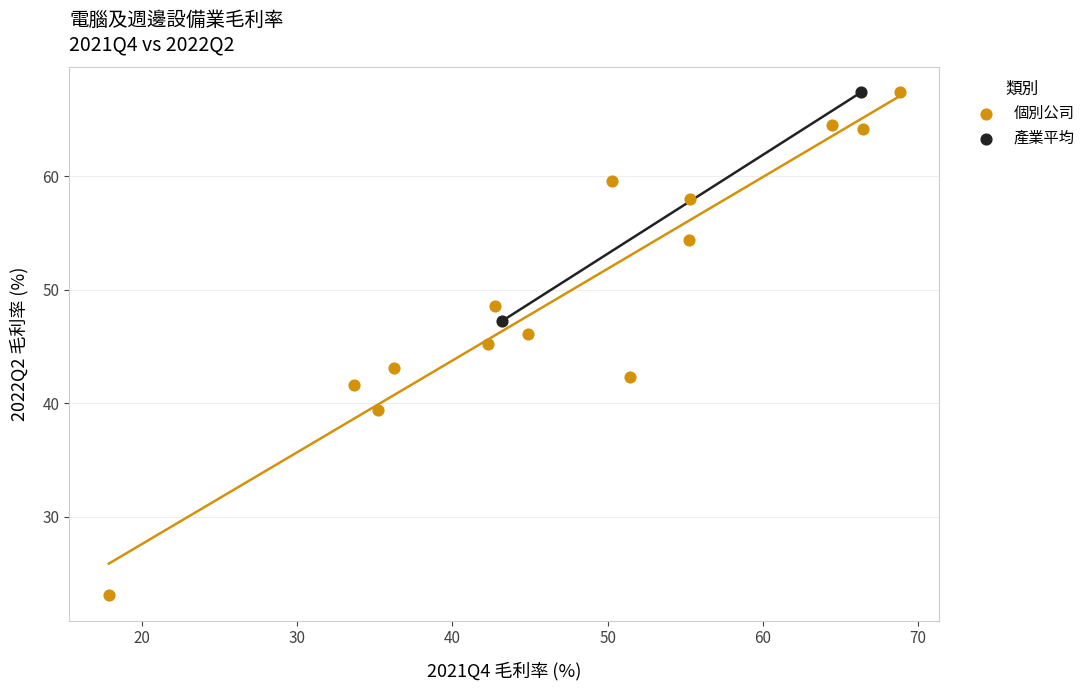

What are all the series names shown in the legend?

個別公司, 產業平均